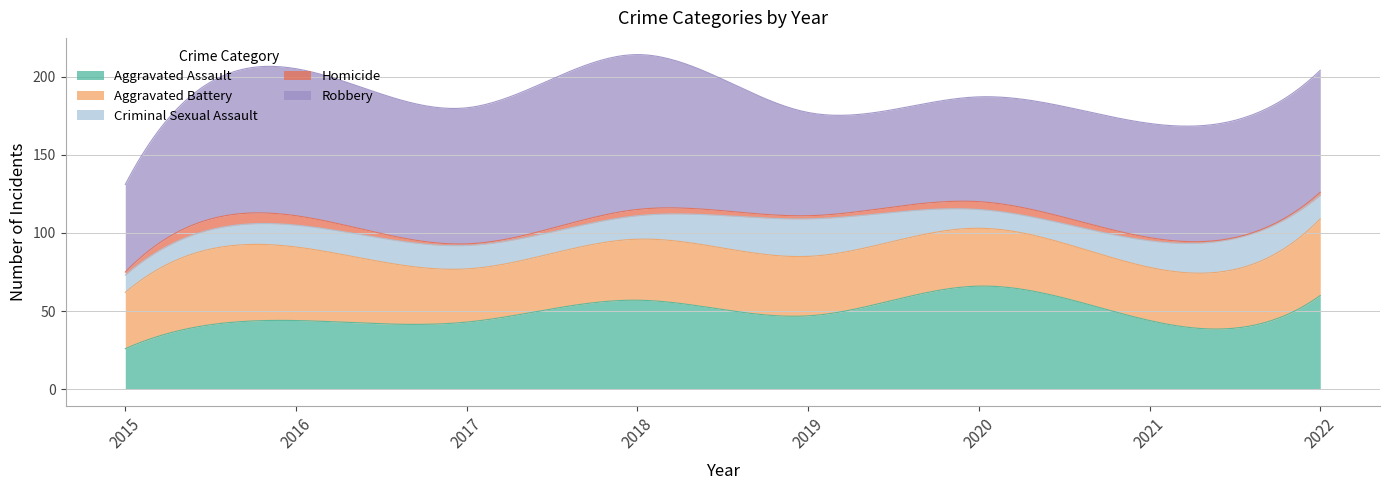

What is the total value across all series at 2015?

131